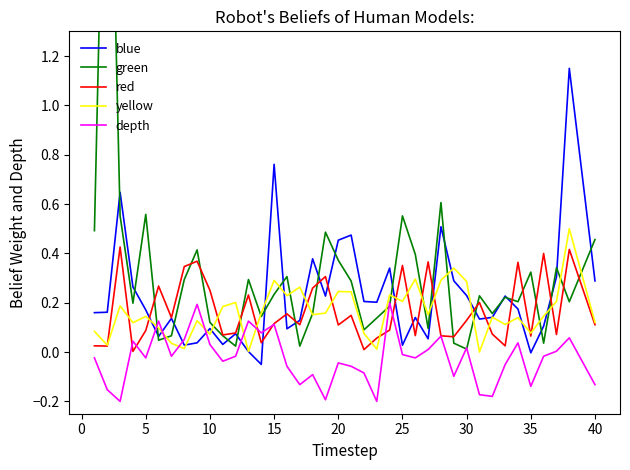

In green, how many points are lower than both neighbors (excluding endpoints)?

12